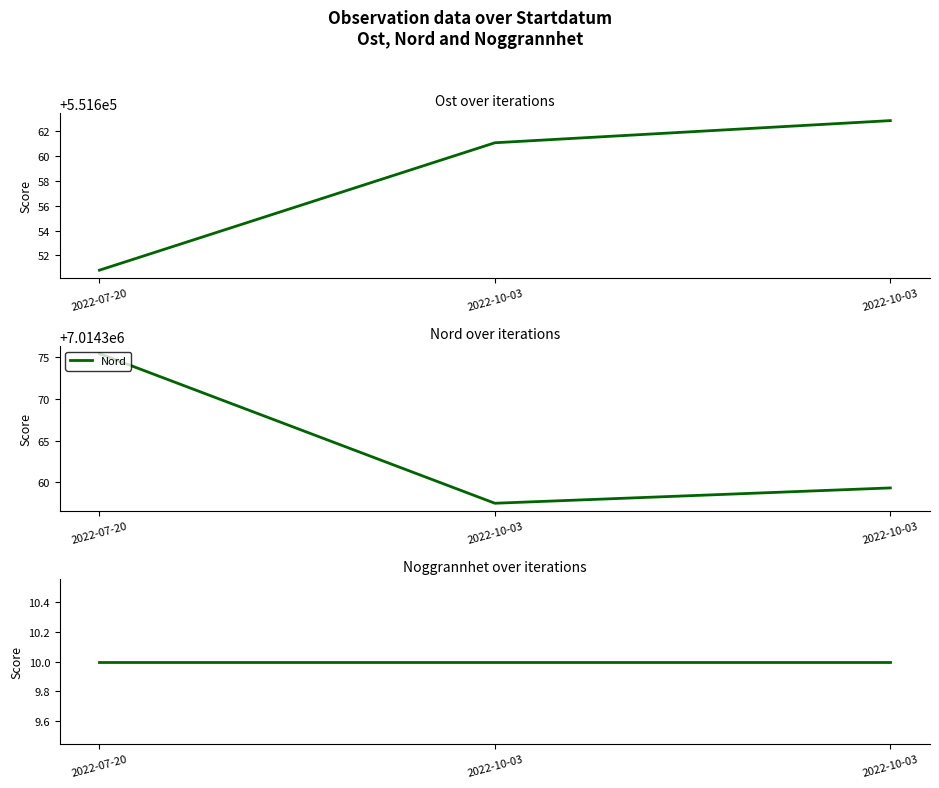

Rank the categories by Ost value from lowest to highest.

2022-07-20, 2022-10-03, 2022-10-03